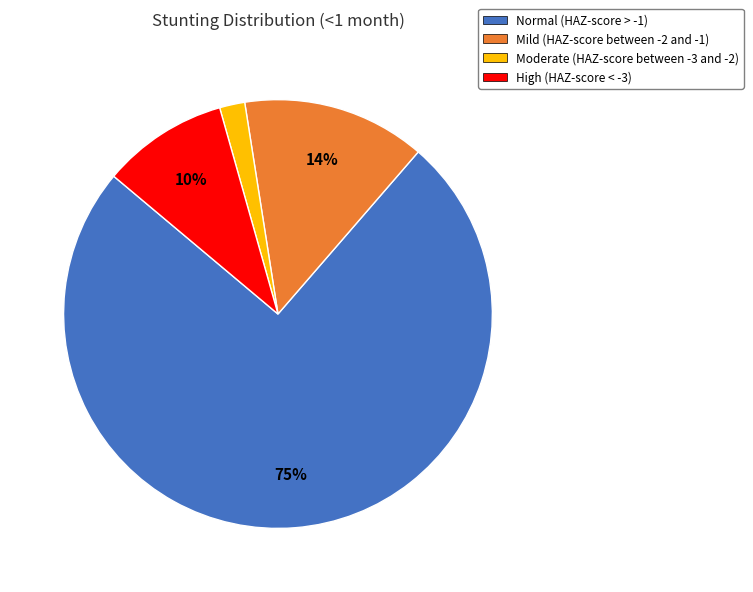

What is the smallest slice in the pie chart?

Moderate (HAZ-score between -3 and -2)